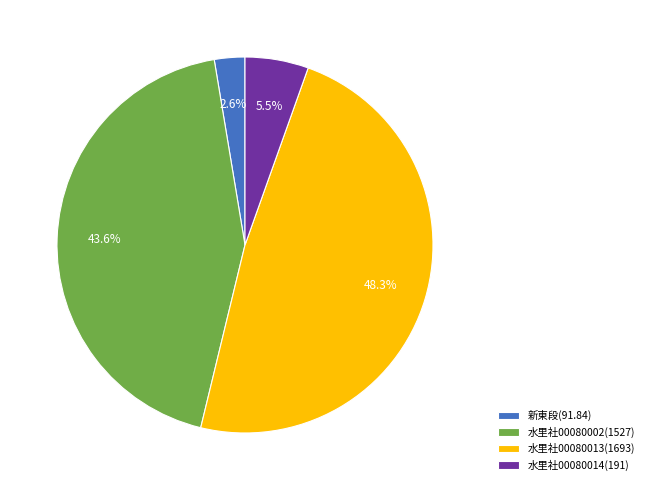

Do 水里社00080013(1693) and 新東段(91.84) together represent more than half of the pie?

Yes